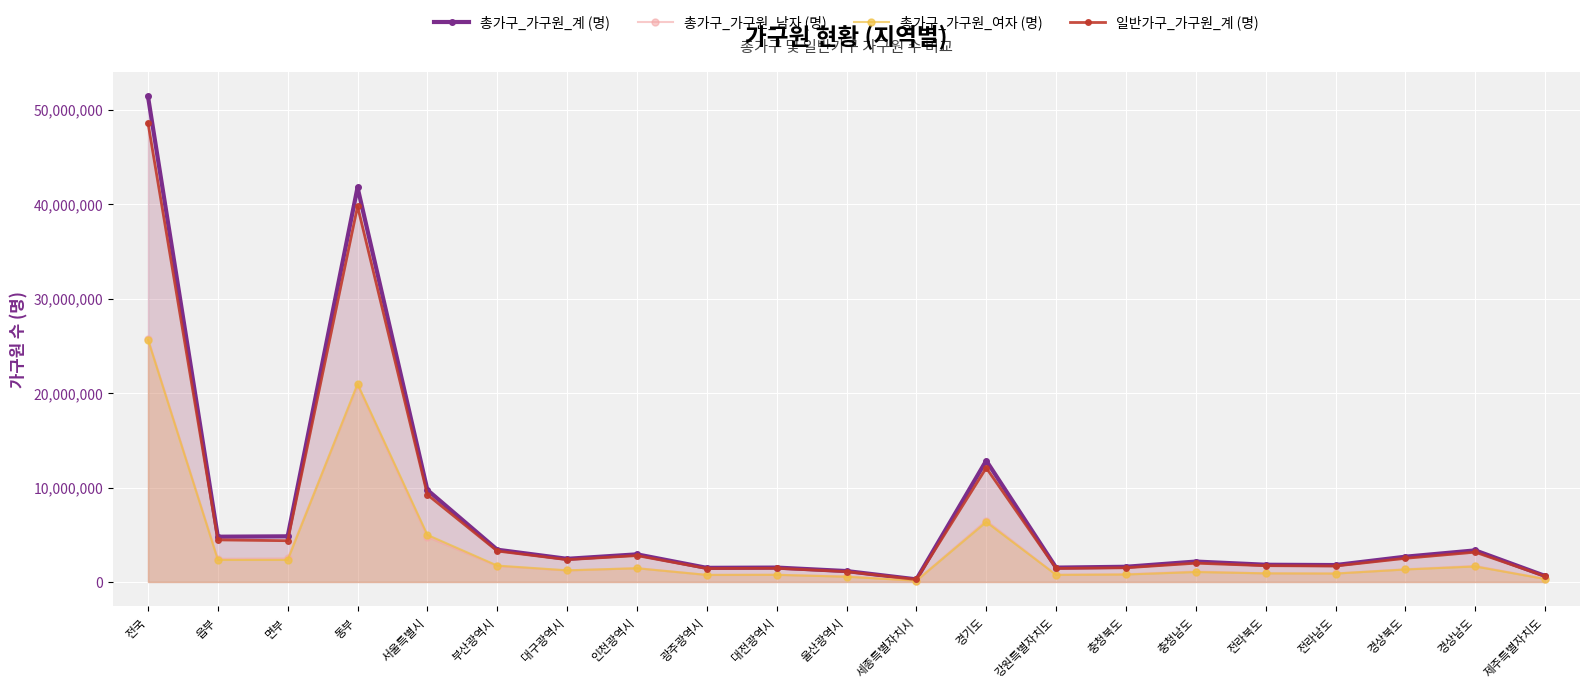

What is the sum of the 총가구_가구원_계 (명) values at 동부 and 전라북도?

43619214